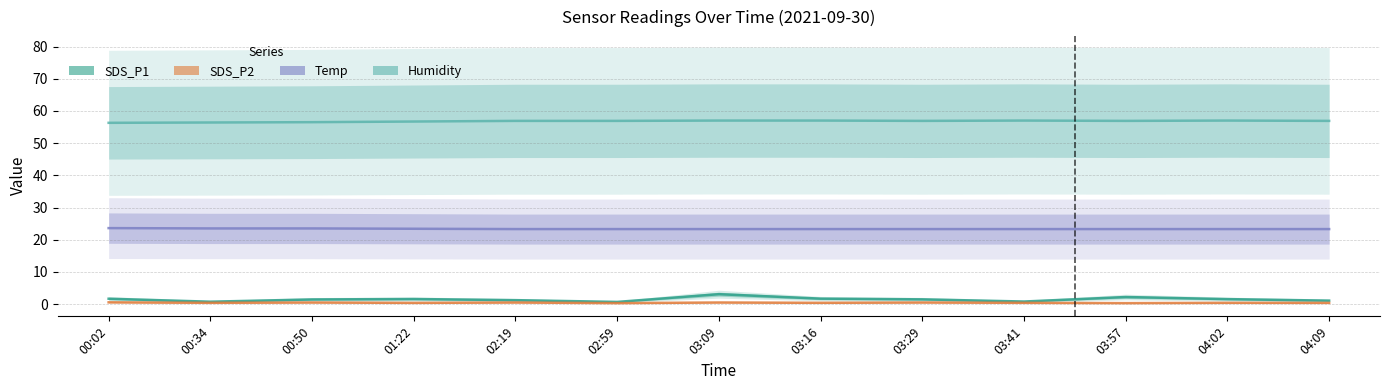

What is the approximate value of Humidity at 04:02?

57.0